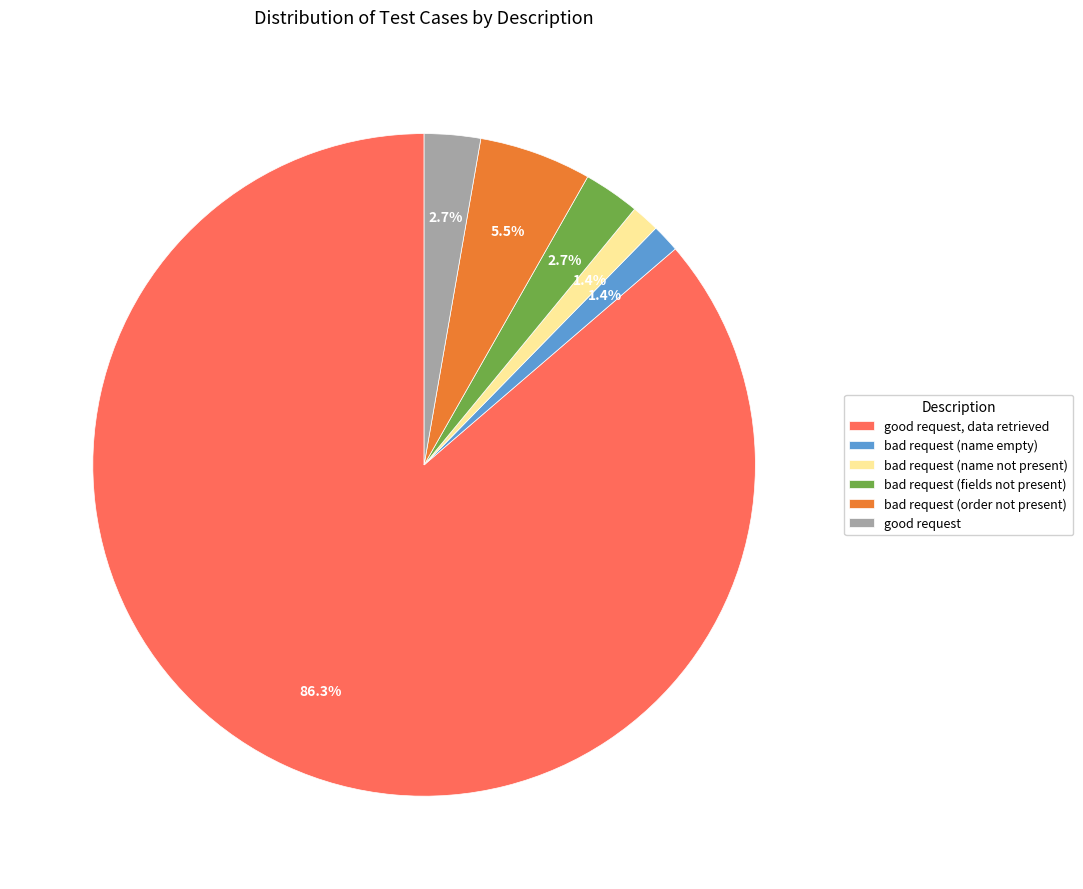

How many slices are in this pie chart?

6